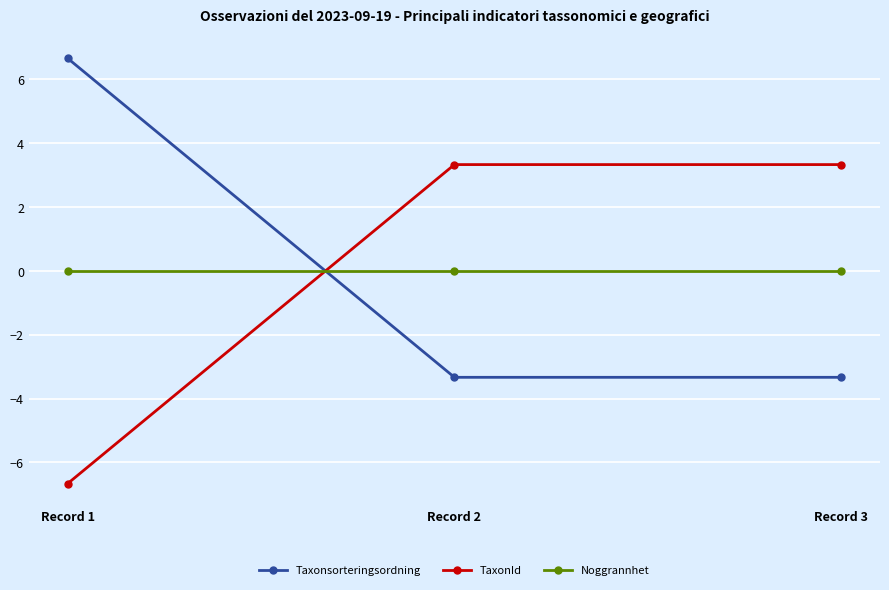

What is the spread (max minus min) of values at Record 3?

6.7